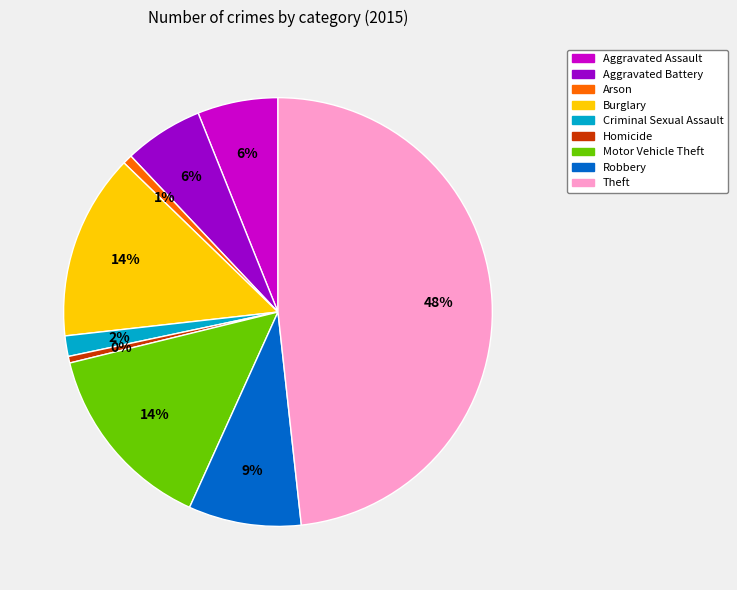

Do Burglary and Criminal Sexual Assault together represent more than half of the pie?

No